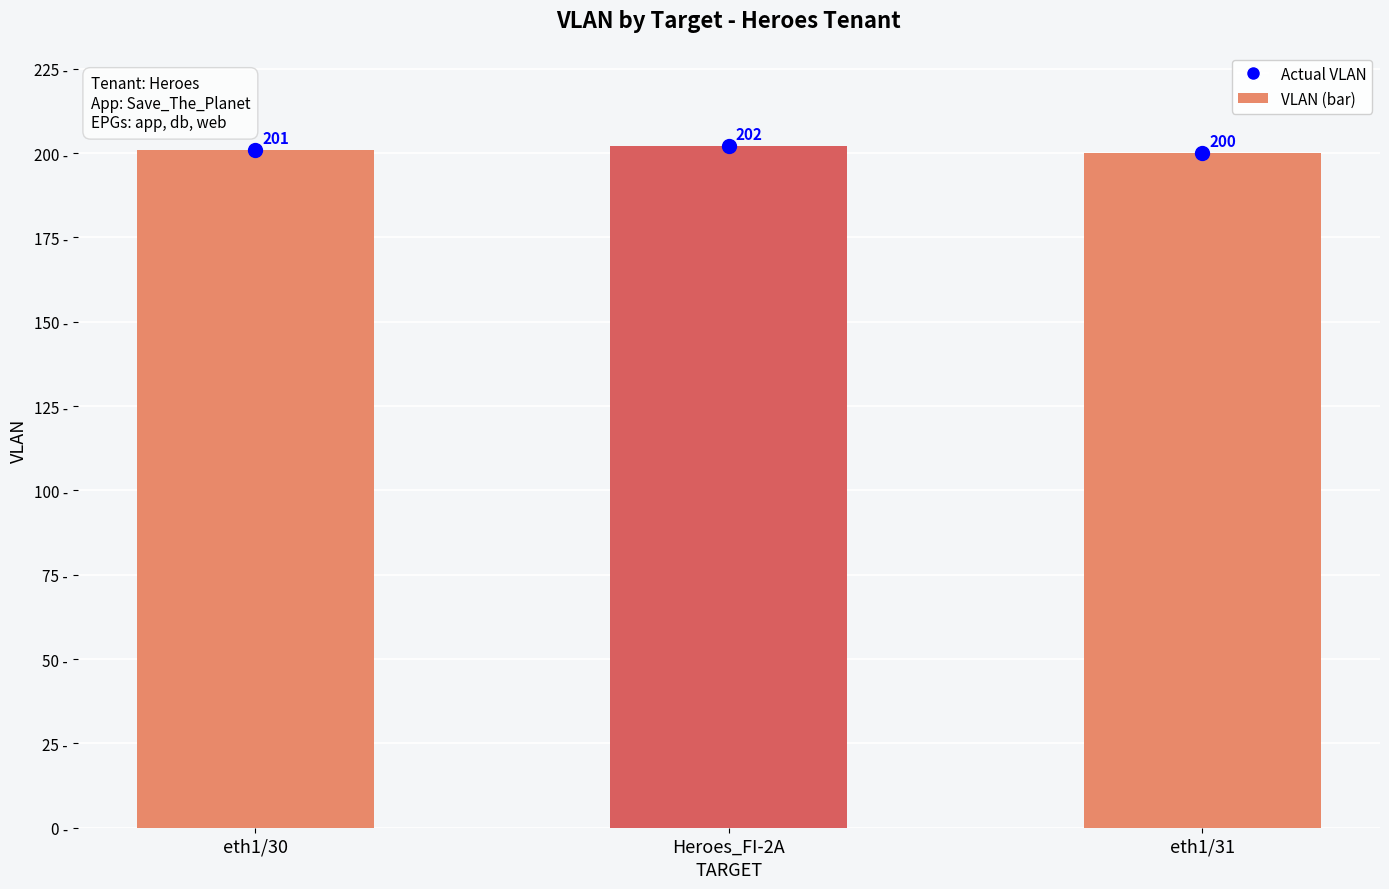

List the labels in order of value, largest first.

Heroes_FI-2A, eth1/30, eth1/31